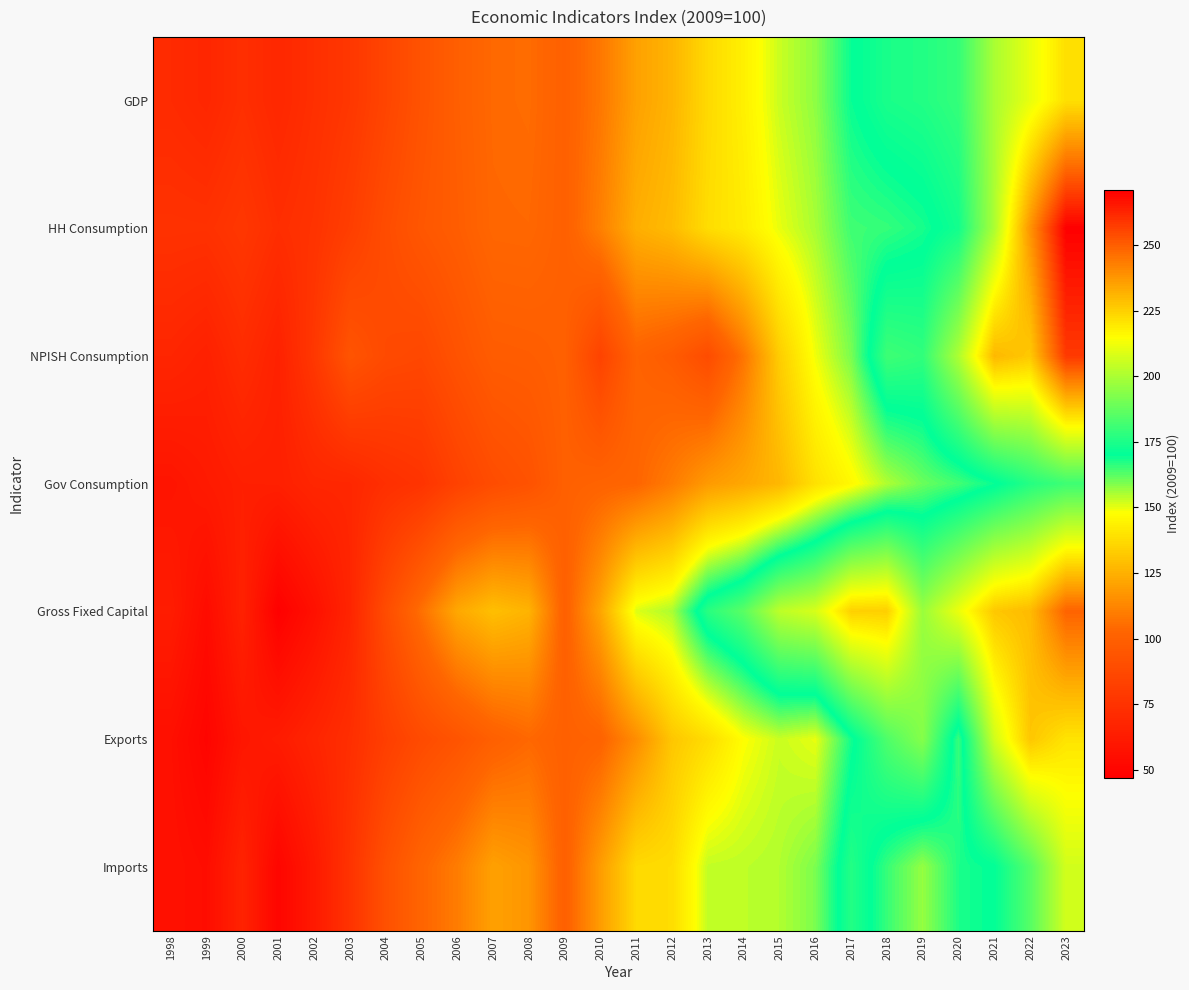

At which category is the sum across all series the highest?

2023